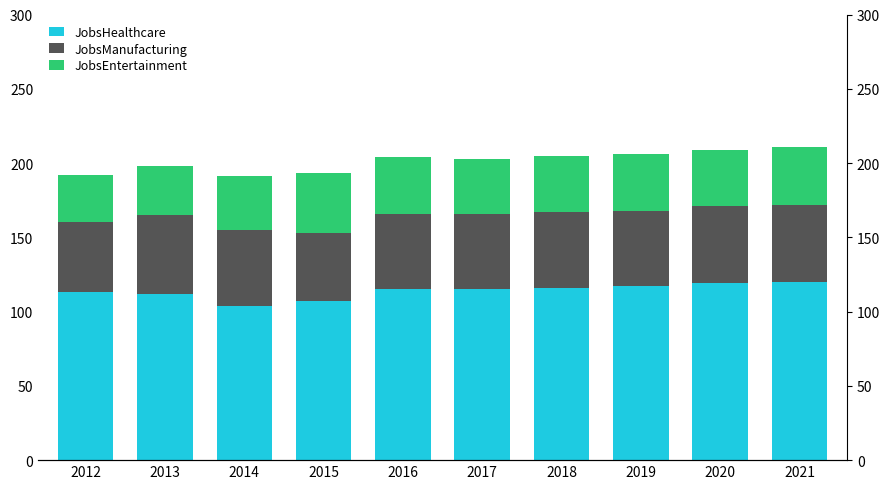

Reading left to right, transcribe all the data shown in this chart.

JobsHealthcare: 2012=113	2013=112	2014=104	2015=107	2016=115	2017=115	2018=116	2019=117	2020=119	2021=120
JobsManufacturing: 2012=47	2013=53	2014=51	2015=46	2016=51	2017=51	2018=51	2019=51	2020=52	2021=52
JobsEntertainment: 2012=32	2013=33	2014=36	2015=40	2016=38	2017=37	2018=38	2019=38	2020=38	2021=39